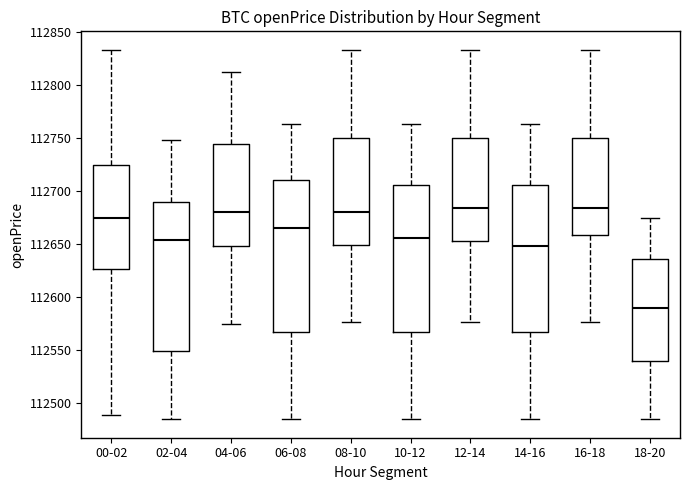

Reading left to right, read every box against the y-axis: the position of its median line, the range the box covers, and the ends of its whiskers. The values are not printed on the chart, so give them approximately, as read against the axis.

00-02: median 112675, box 112625 to 112725, whiskers 112490 to 112835
02-04: median 112655, box 112550 to 112690, whiskers 112485 to 112750
04-06: median 112680, box 112650 to 112745, whiskers 112575 to 112810
06-08: median 112665, box 112565 to 112710, whiskers 112485 to 112765
08-10: median 112680, box 112650 to 112750, whiskers 112575 to 112835
10-12: median 112655, box 112565 to 112705, whiskers 112485 to 112765
12-14: median 112685, box 112655 to 112750, whiskers 112575 to 112835
14-16: median 112650, box 112565 to 112705, whiskers 112485 to 112765
16-18: median 112685, box 112660 to 112750, whiskers 112575 to 112835
18-20: median 112590, box 112540 to 112635, whiskers 112485 to 112675